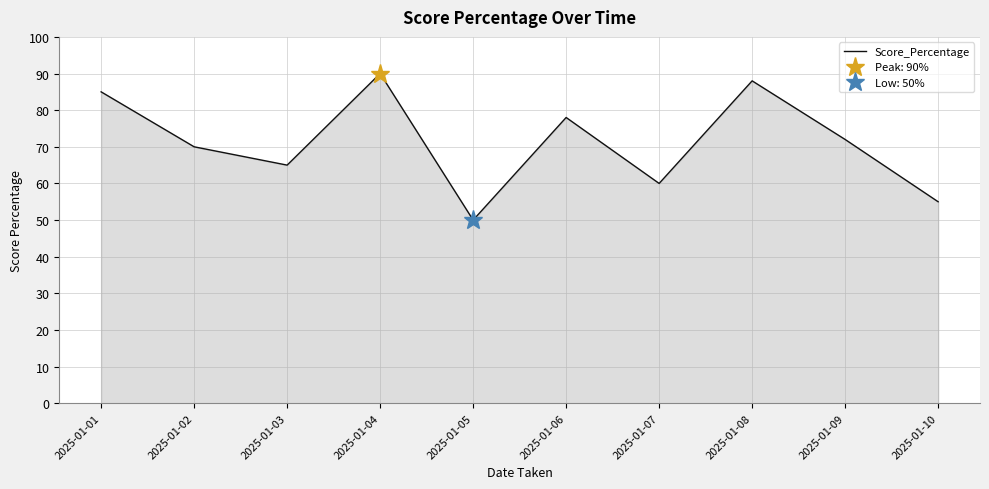

How many interior local peaks (higher than both neighbors) does the data have?

3